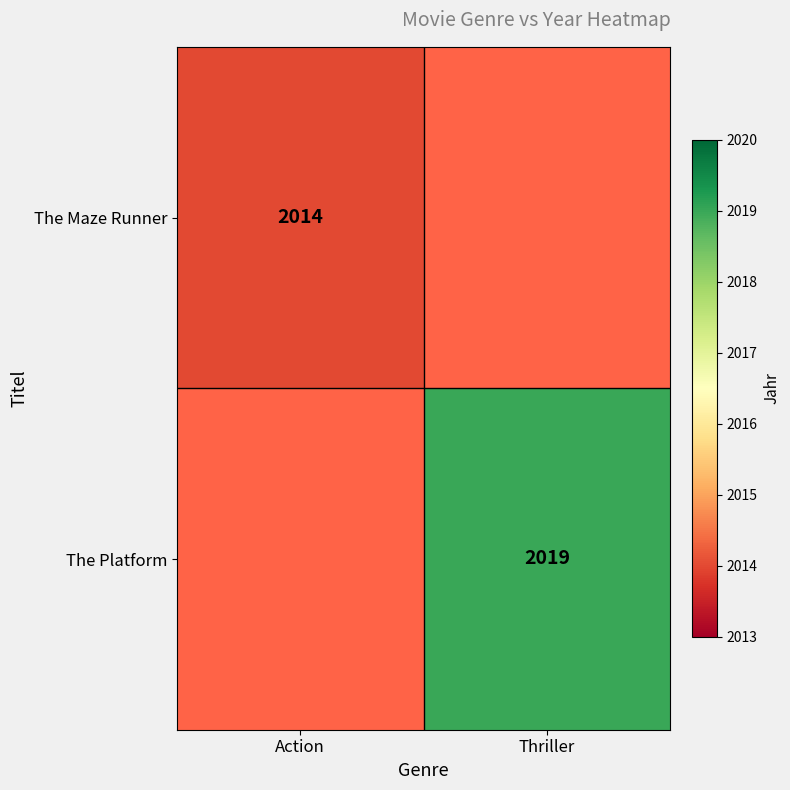

Is it true that The Maze Runner equals 2014 at Action?

True